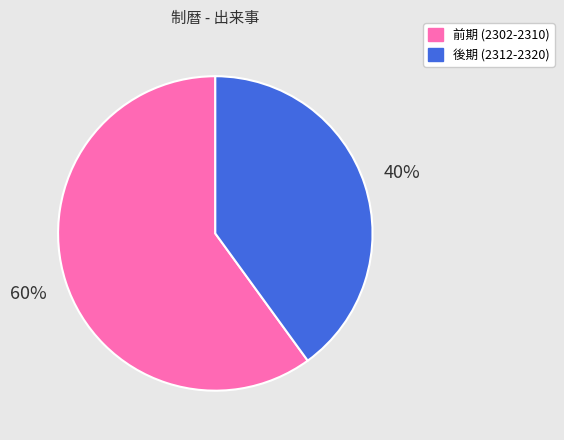

How many slices are in this pie chart?

2